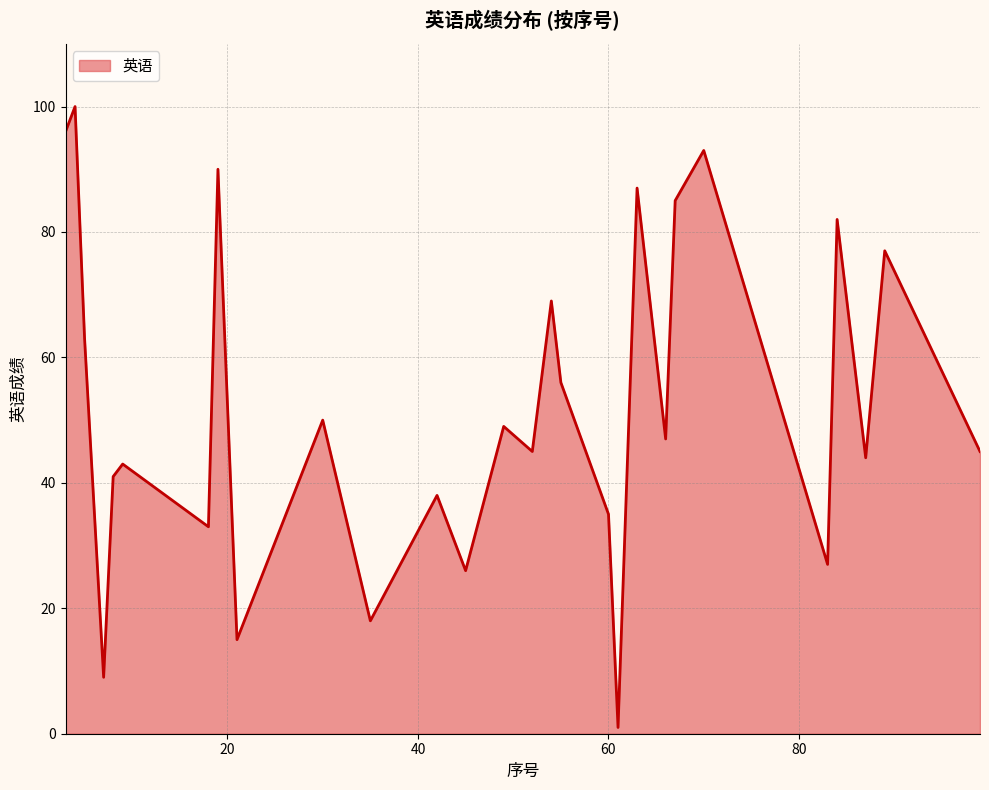

What is the maximum value shown in the chart?

100